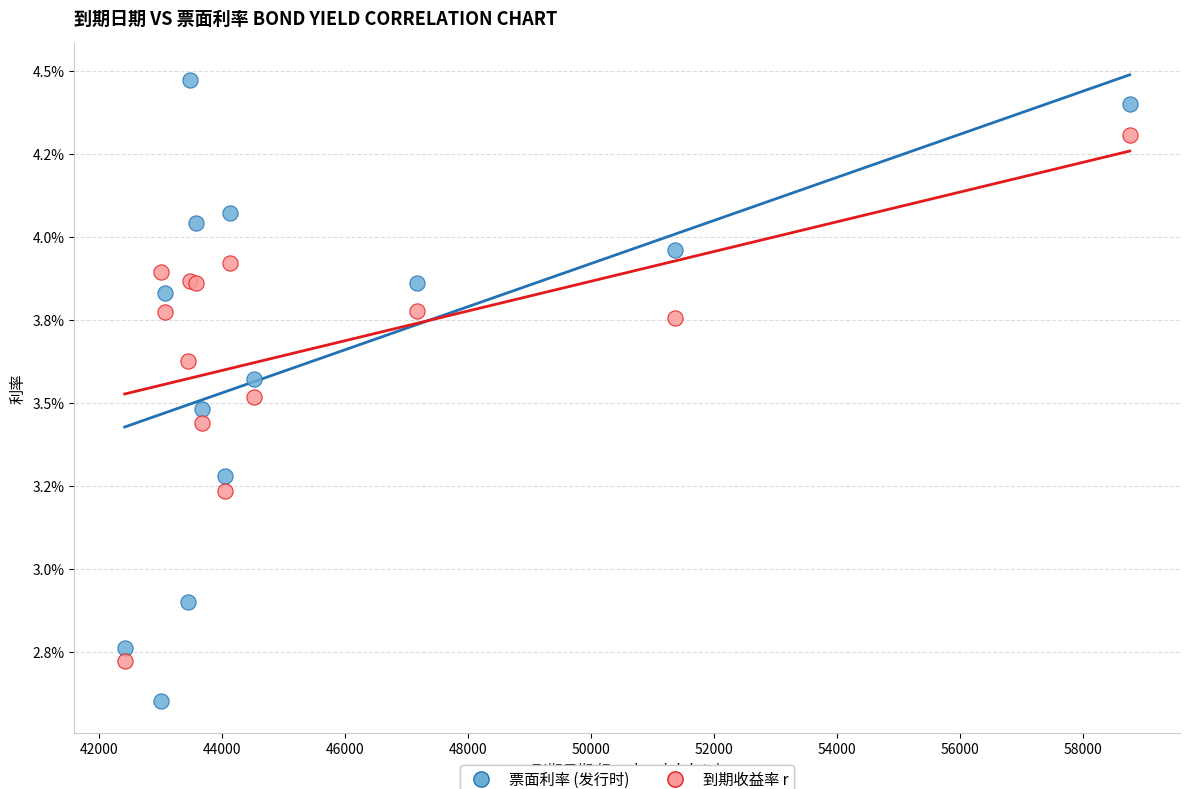

What are all the series names shown in the legend?

票面利率 (发行时), 到期收益率 r